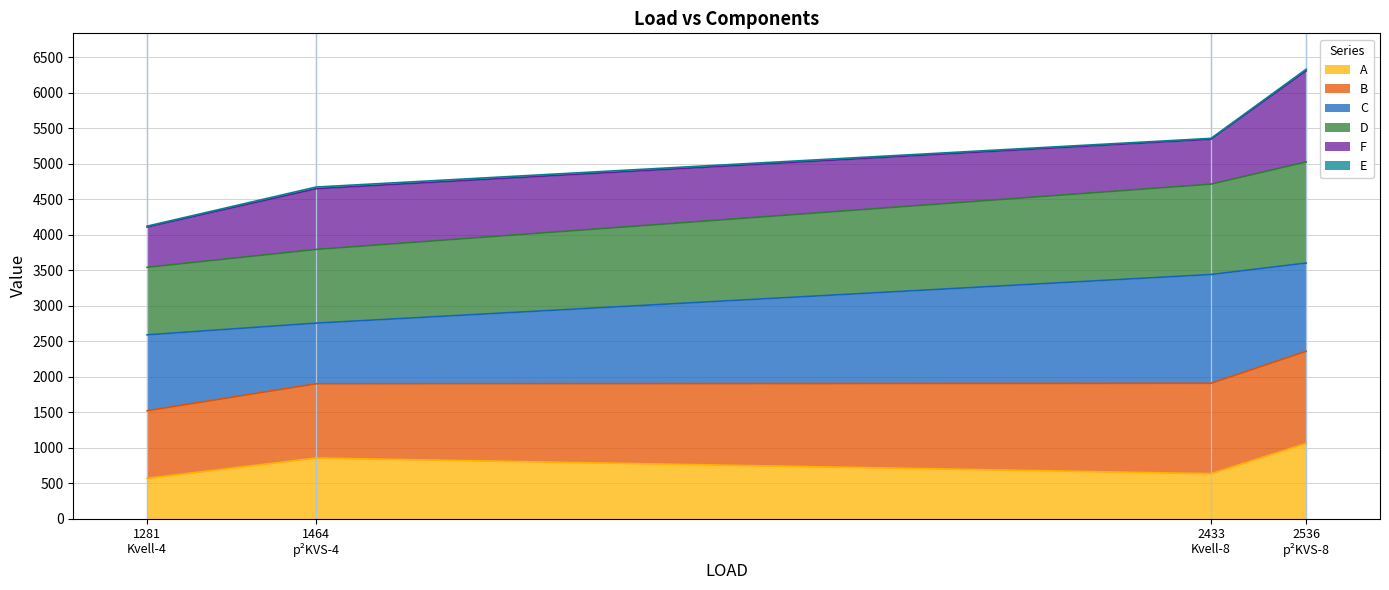

What is the maximum value for A?

1058